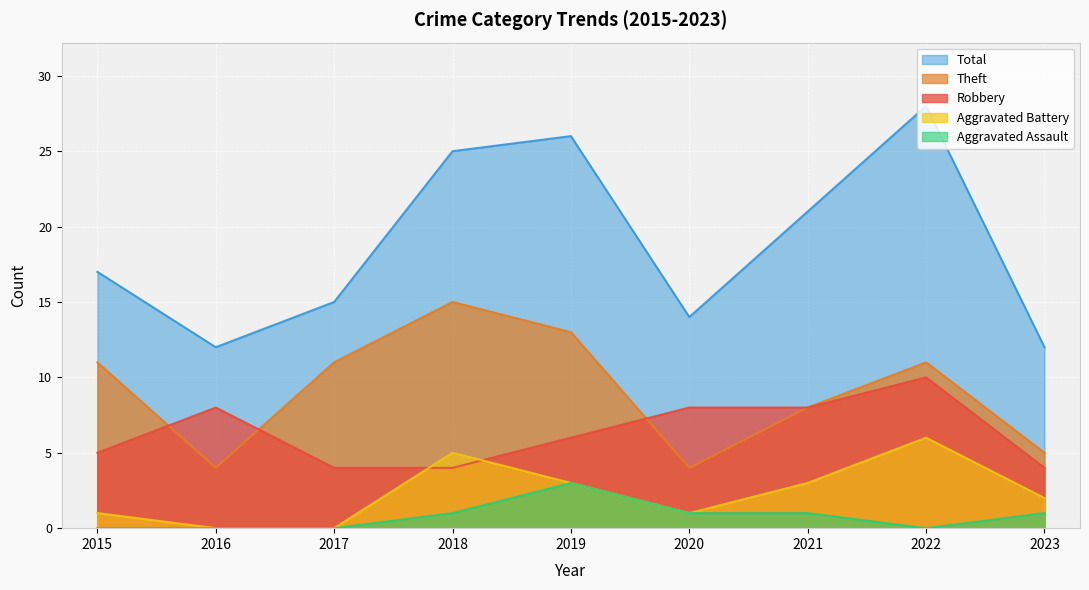

Between 2016 and 2021, which series saw the biggest shift?

Total